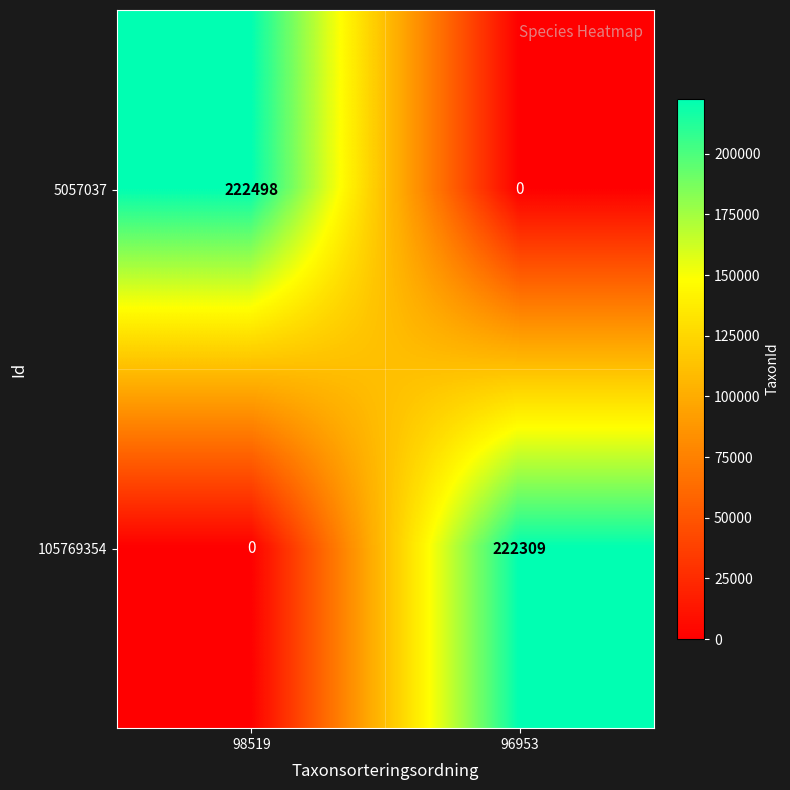

Which series has the widest spread of values?

5057037